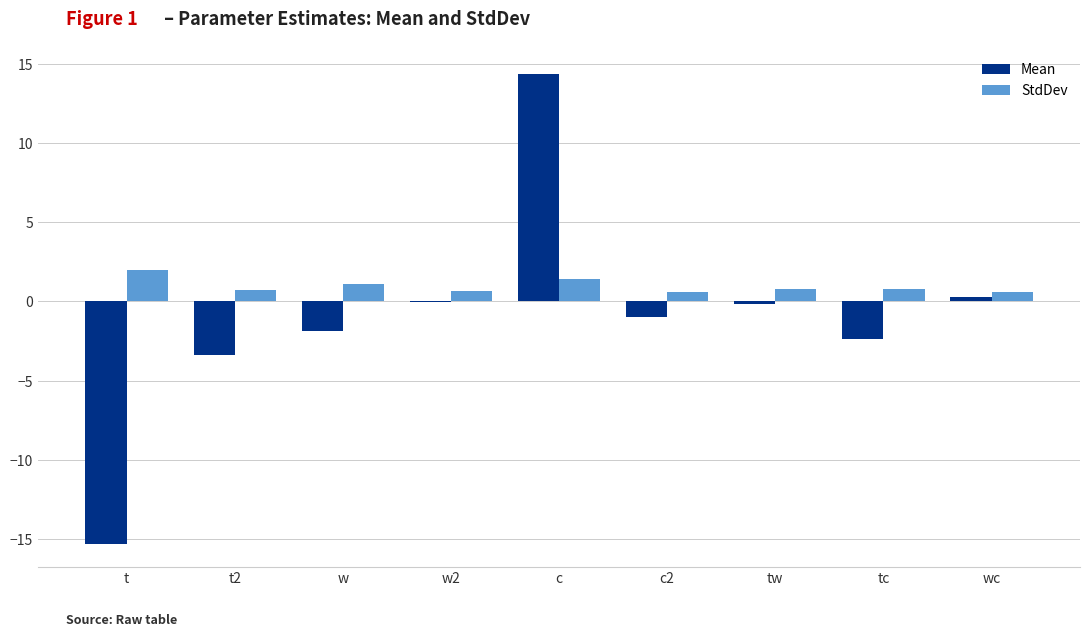

What is the sum of all StdDev values?

8.6